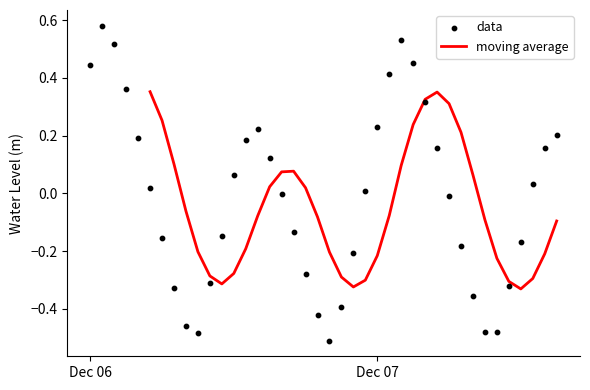

Between 2024-12-06 13:00:00 and 2024-12-07 15:00:00, which is larger?

2024-12-07 15:00:00